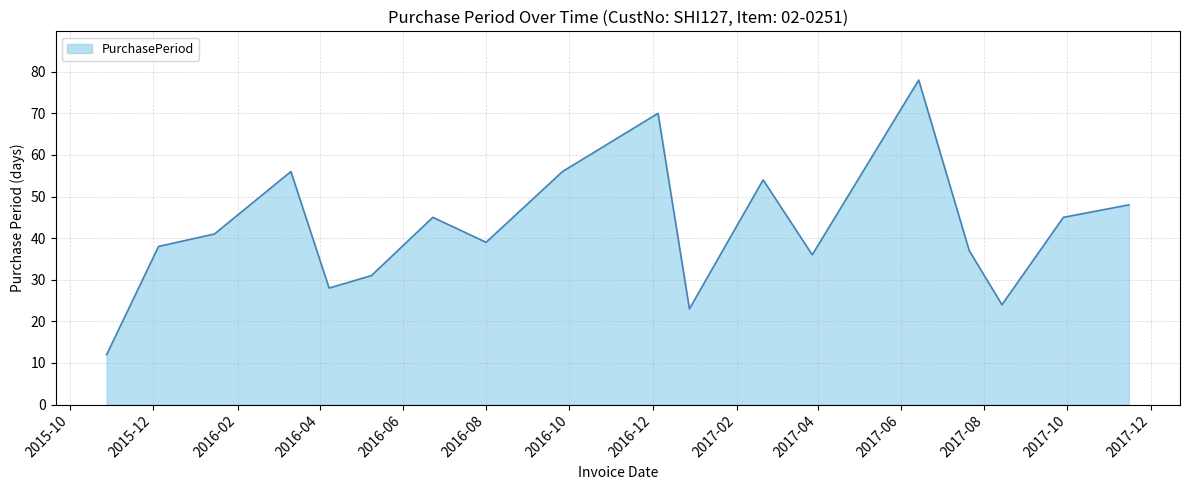

What is the minimum value shown in the chart?

12